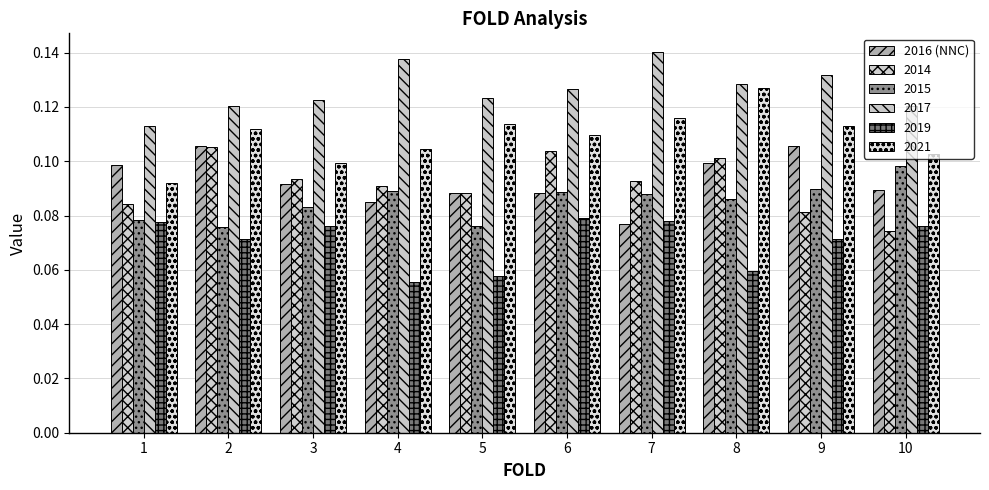

Reading left to right, extract all data points from this chart.

1=0.1	2=0.1	3=0.1	4=0.1	5=0.1	6=0.1	7=0.1	8=0.1	9=0.1	10=0.1